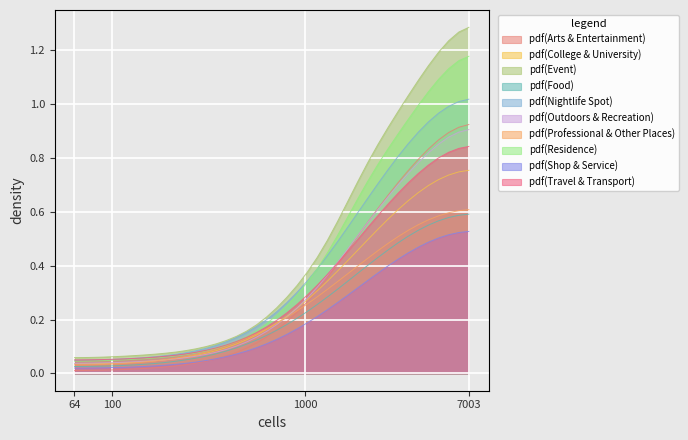

What are all the series names shown in the legend?

pdf(Arts & Entertainment), pdf(College & University), pdf(Event), pdf(Food), pdf(Nightlife Spot), pdf(Outdoors & Recreation), pdf(Professional & Other Places), pdf(Residence), pdf(Shop & Service), pdf(Travel & Transport)